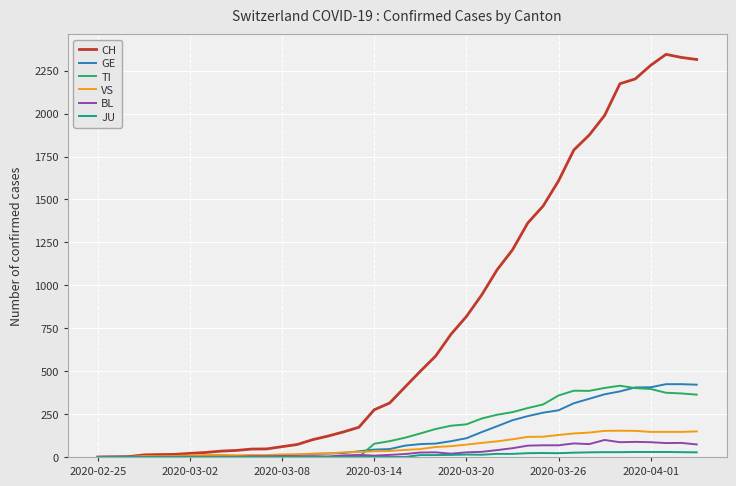

How many lines are shown in the chart?

6